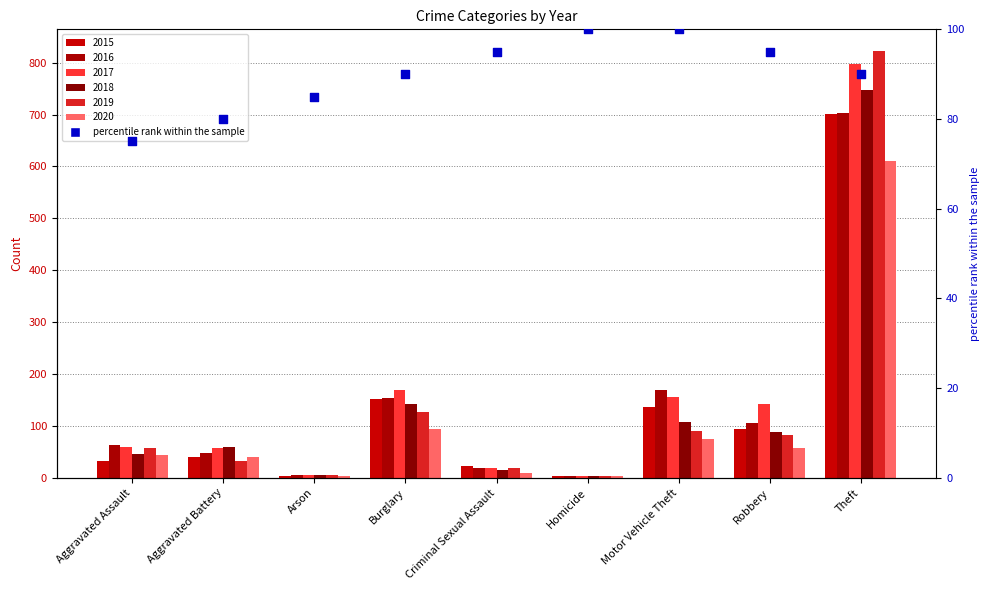

What is the change in value from Arson to Homicide?

+15